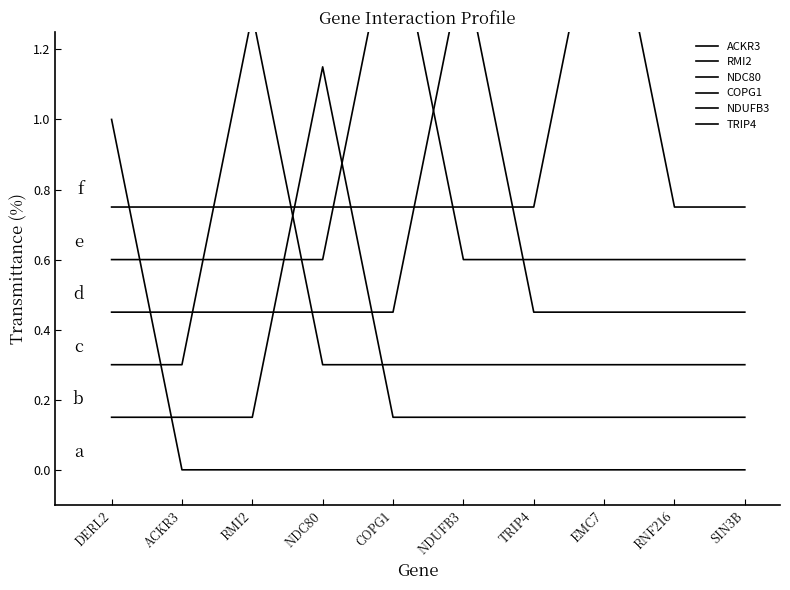

Which series has the largest total across all categories?

TRIP4